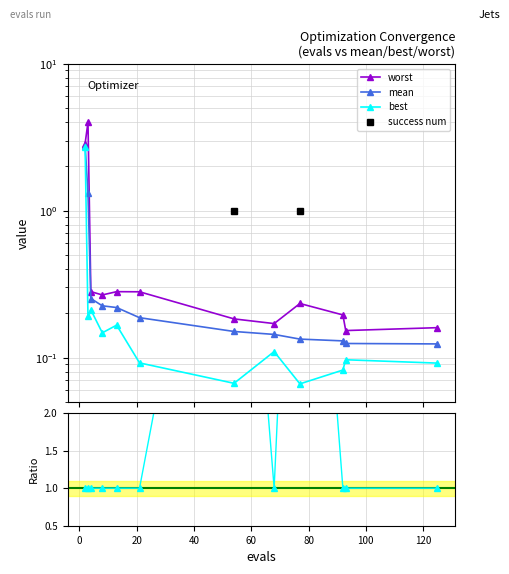

Where is best nearest to the value 1?

20